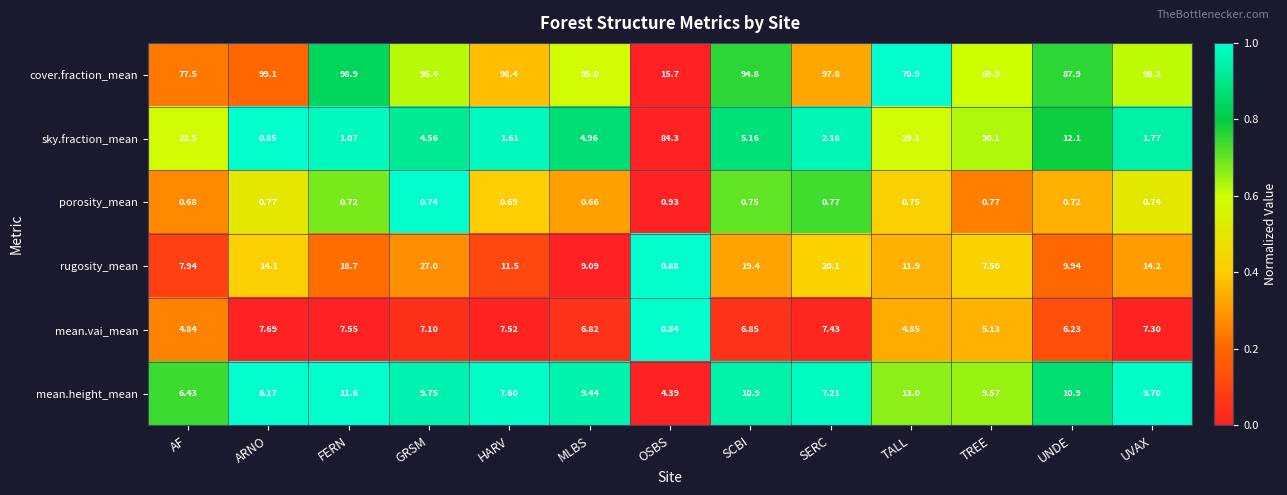

How many values in the rugosity_mean series are below 11?

5